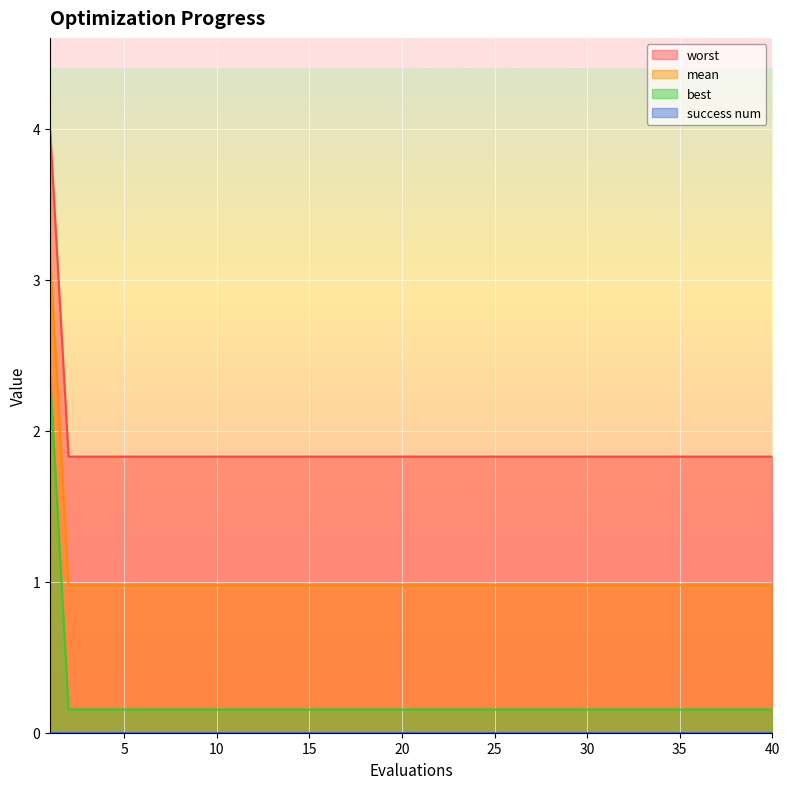

What is the difference between the maximum and minimum values in the best series?

2.2